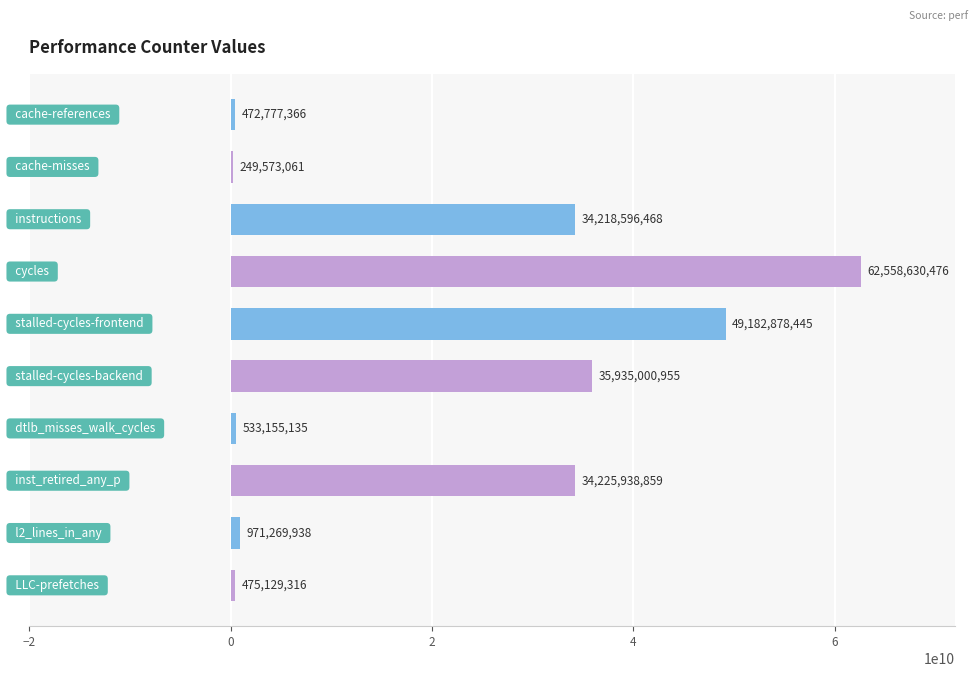

What is the greatest value displayed?

62558630476